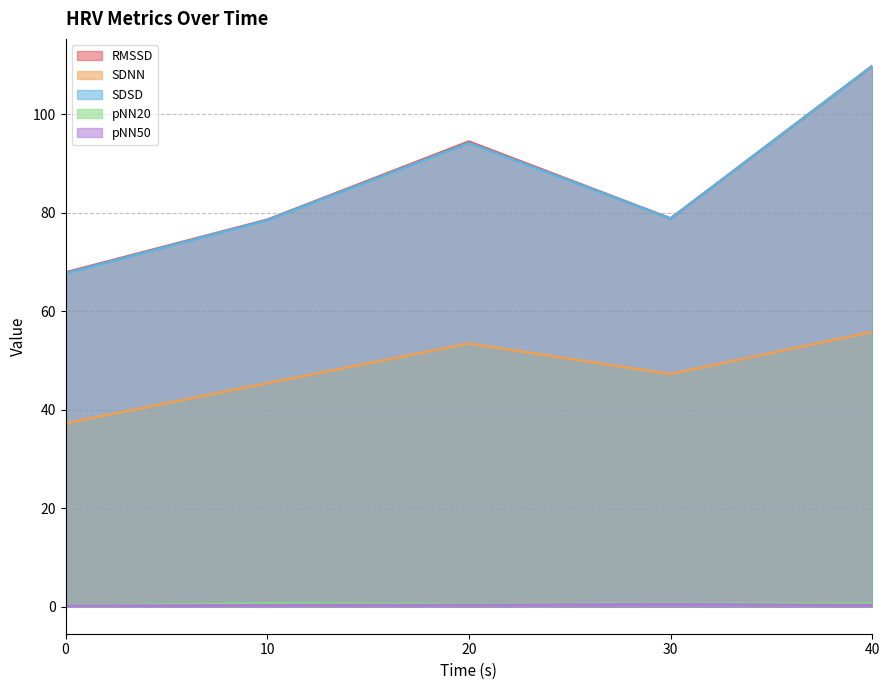

Reading left to right, transcribe all the data shown in this chart.

RMSSD: 0.0=67.9	10.0=78.6	20.0=94.5	30.0=78.9	40.0=109.8
SDNN: 0.0=37.3	10.0=45.4	20.0=53.5	30.0=47.3	40.0=55.8
SDSD: 0.0=67.7	10.0=78.5	20.0=94.2	30.0=78.8	40.0=109.8
pNN20: 0.0=0.2	10.0=0.7	20.0=0.5	30.0=0.6	40.0=0.7
pNN50: 0.0=0.2	10.0=0.3	20.0=0.4	30.0=0.5	40.0=0.3